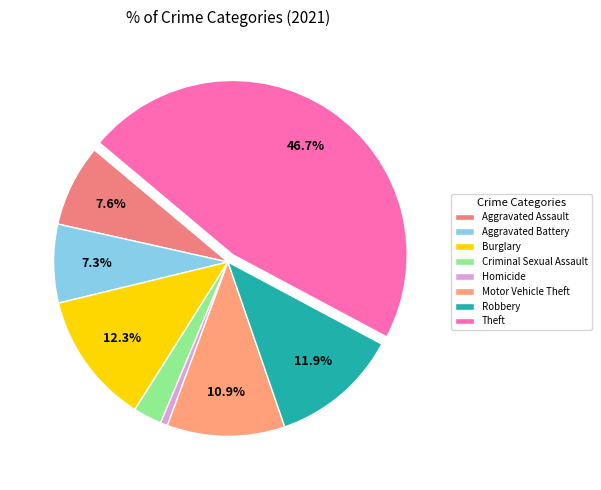

To the nearest percent, what percentage of the pie is Aggravated Battery?

7%